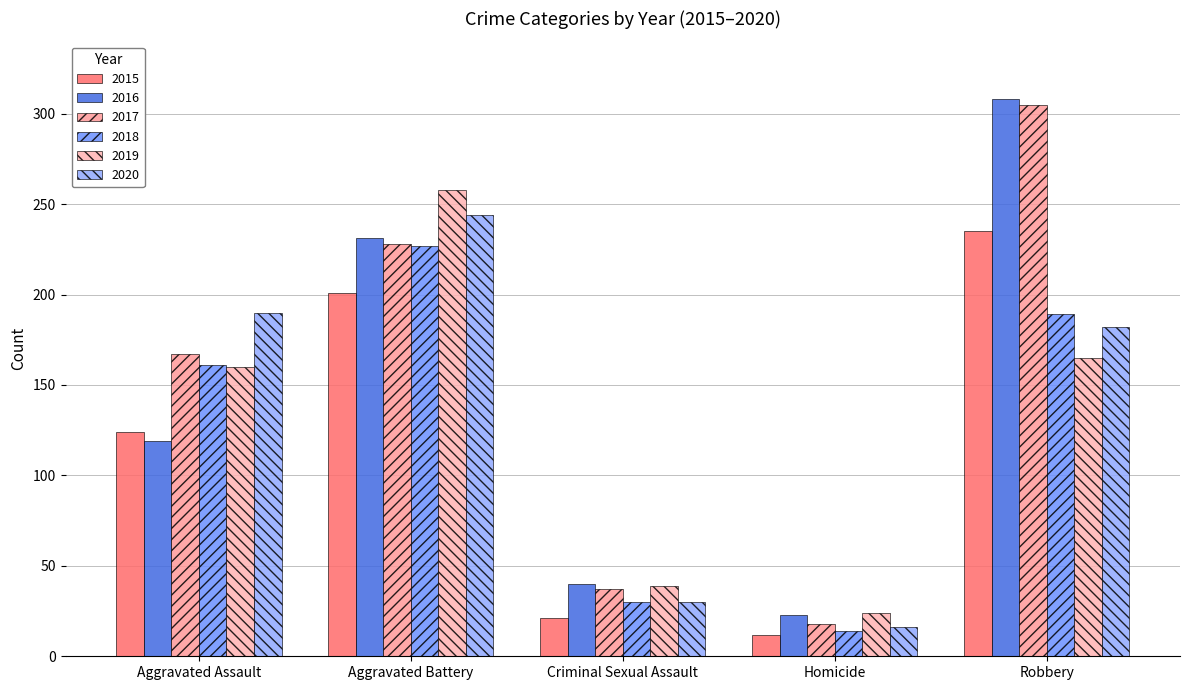

At which label does 2018 reach its peak?

Aggravated Battery